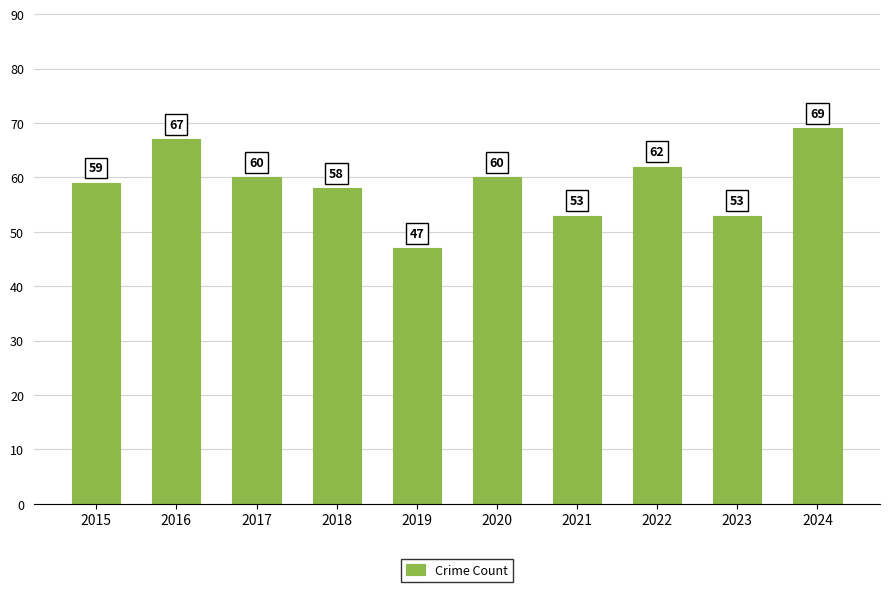

How many categories are shown in the chart?

10